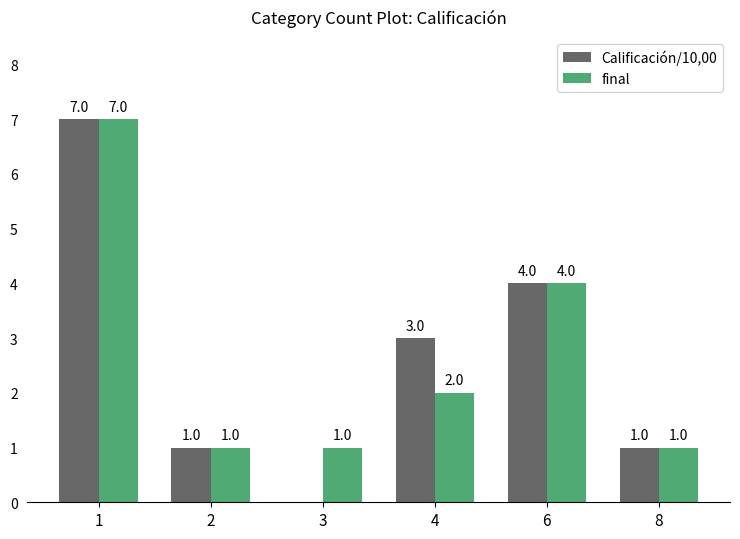

Read the Calificación/10,00 value at 2.

1